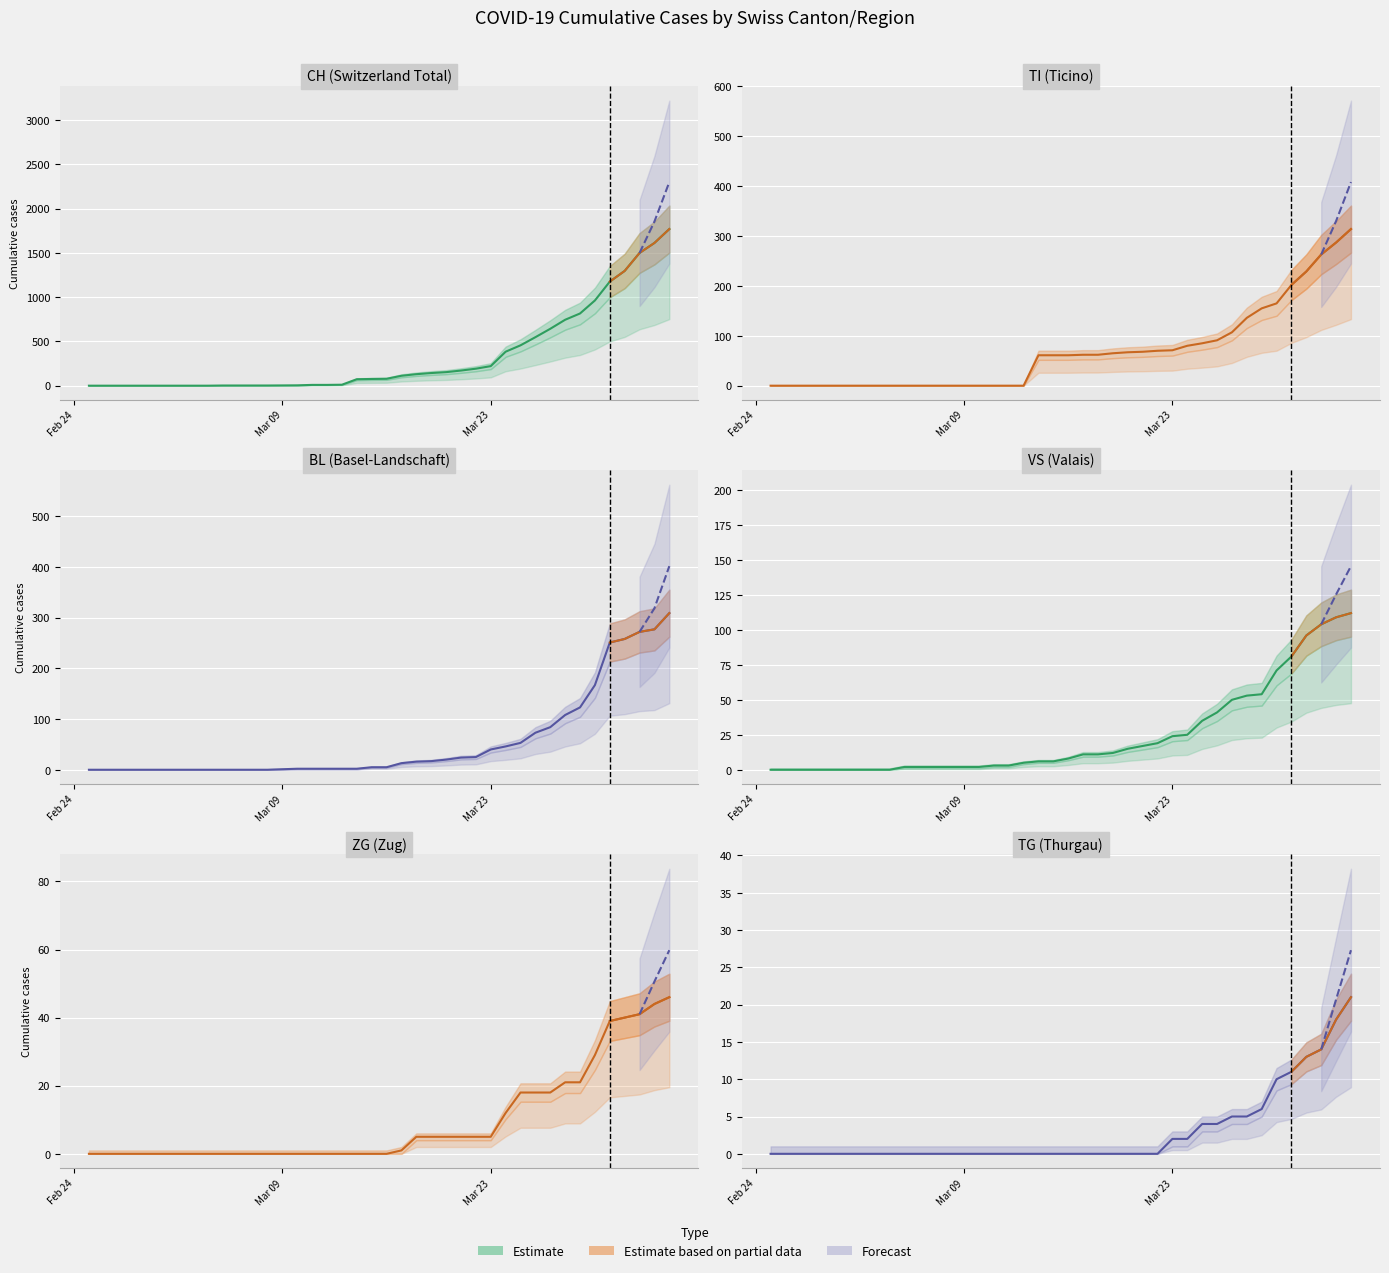

The chart shows a value of 11 at 17. True or false?

False